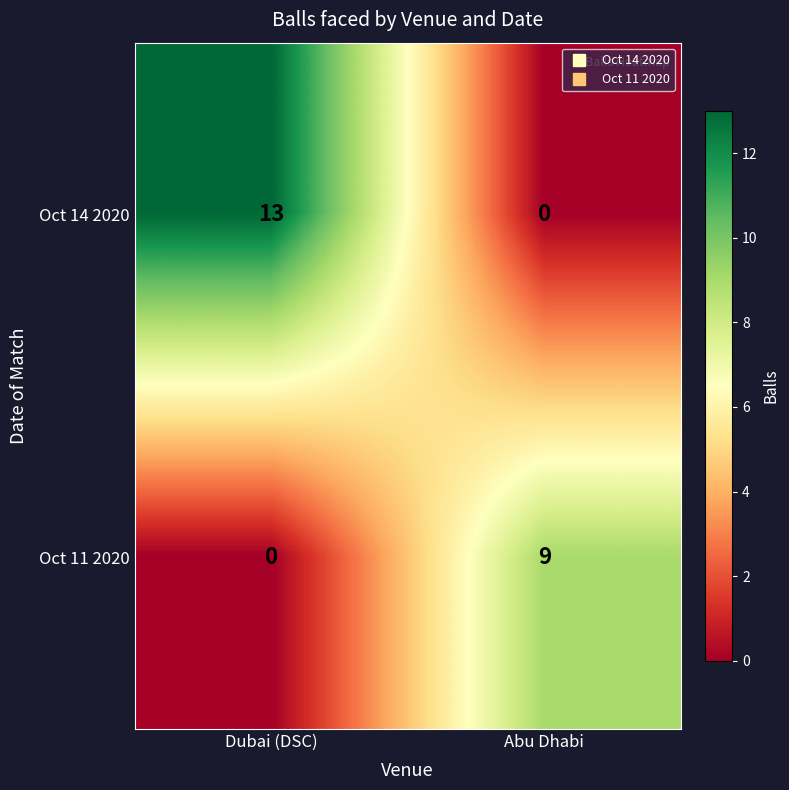

Read the Oct 11 2020 value at Abu Dhabi.

9